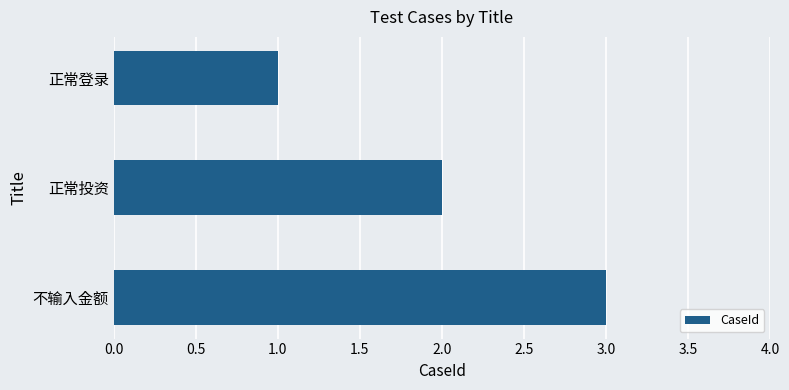

Between 正常登录 and 正常投资, which is larger?

正常投资